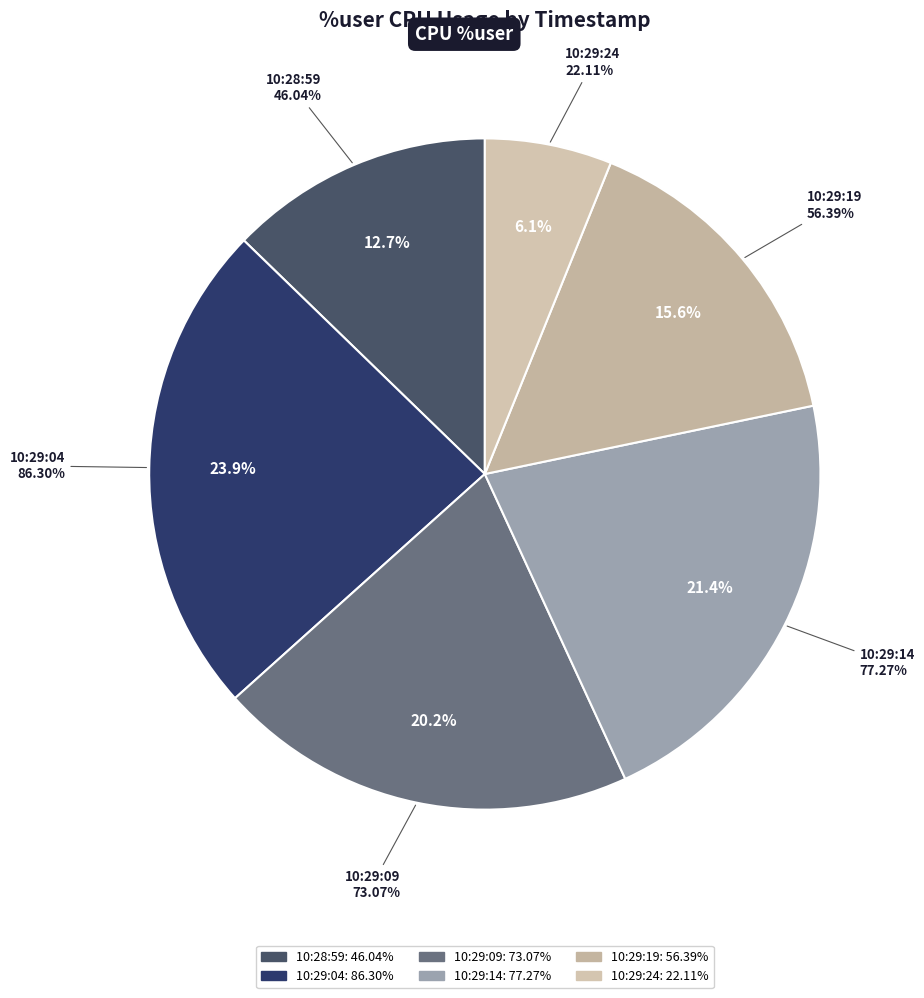

Is it true that 10:28:59 is 13% of the pie?

True